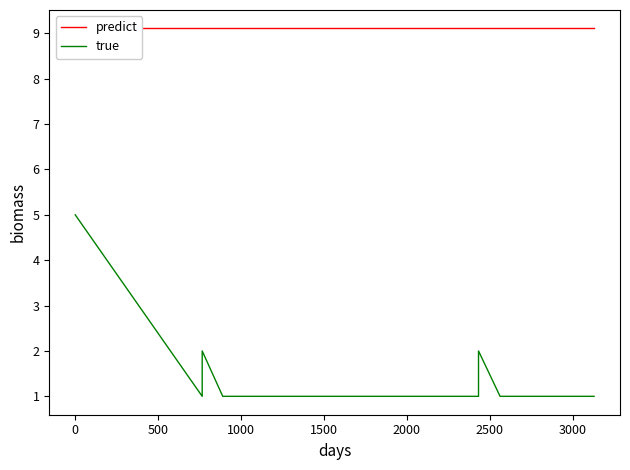

The value of true at 27 is 1.5. True or false?

False